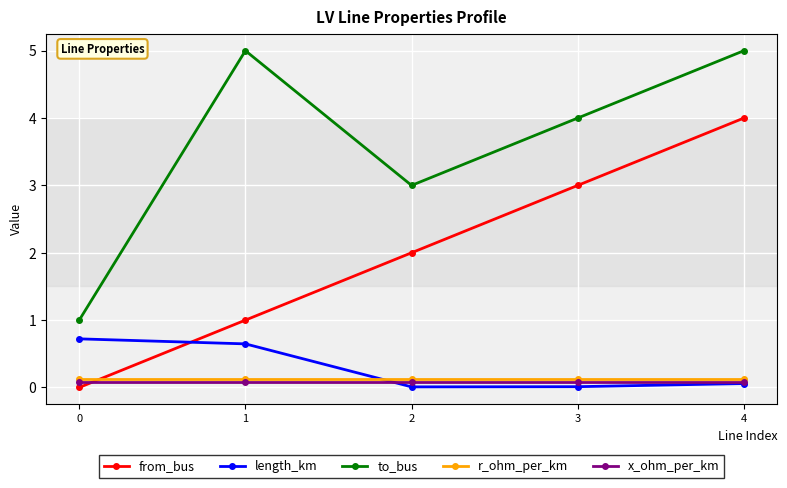

Is the value of x_ohm_per_km at 2 greater than the value of from_bus at 3?

No